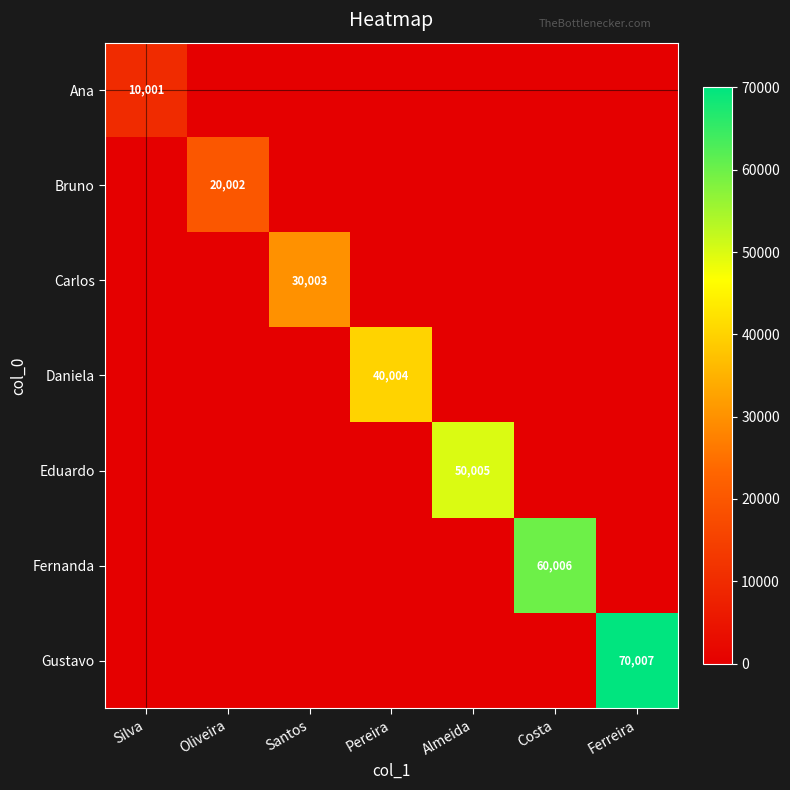

How many values in Bruno are above zero?

1